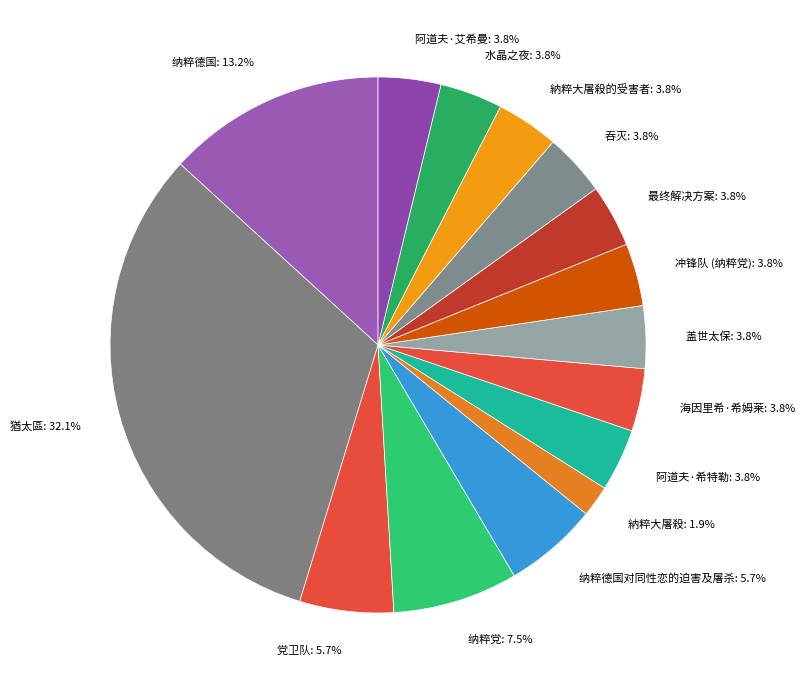

Is the sum of 党卫队: 5.7% and 阿道夫·艾希曼: 3.8% greater than half?

No